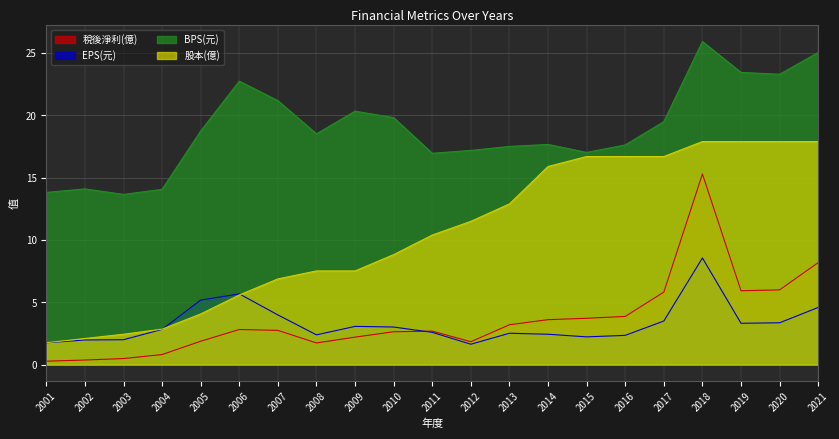

At which label is 股本(億) closest to 9?

2010